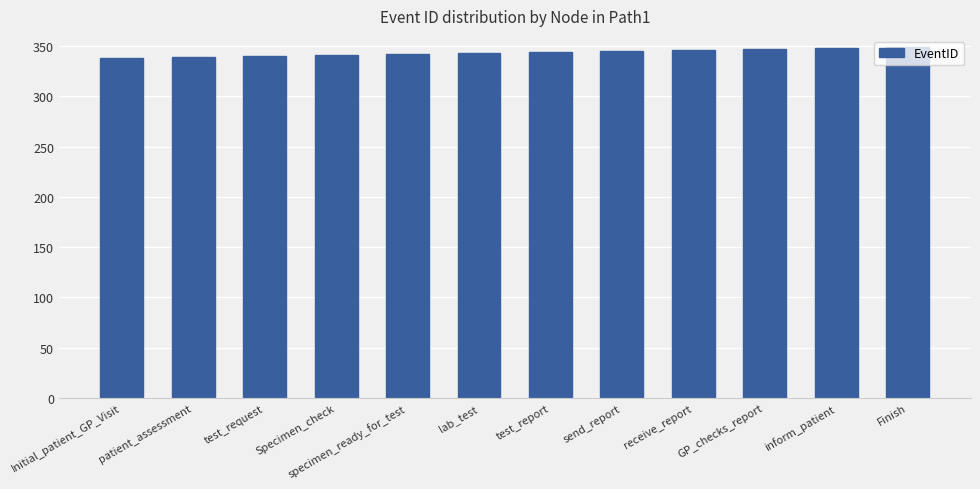

The value at Specimen_check is 556. True or false?

False